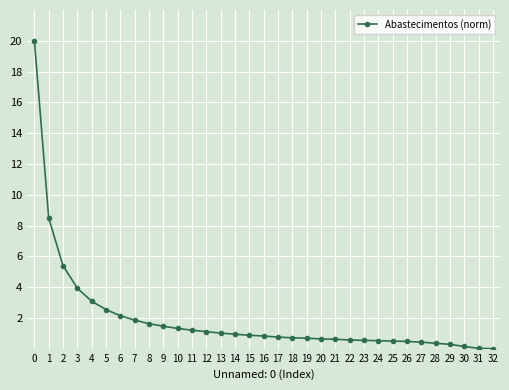

Does the chart display data point markers on the line(s)?

Yes